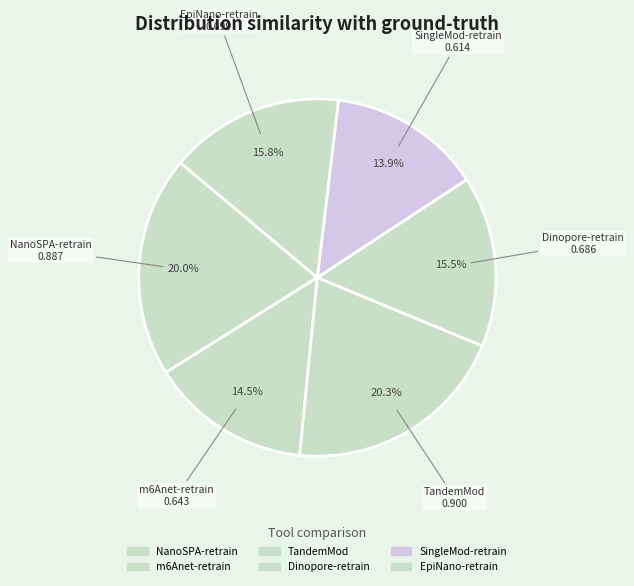

To the nearest percent, what is the average slice percentage?

17%